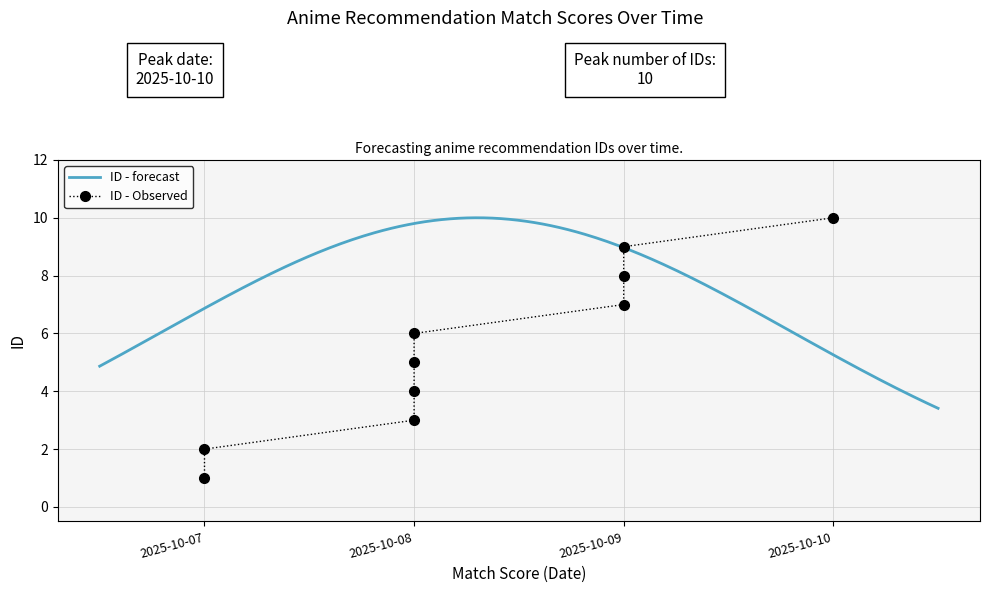

True or false: the data shows 7 at 2025-10-09.

True